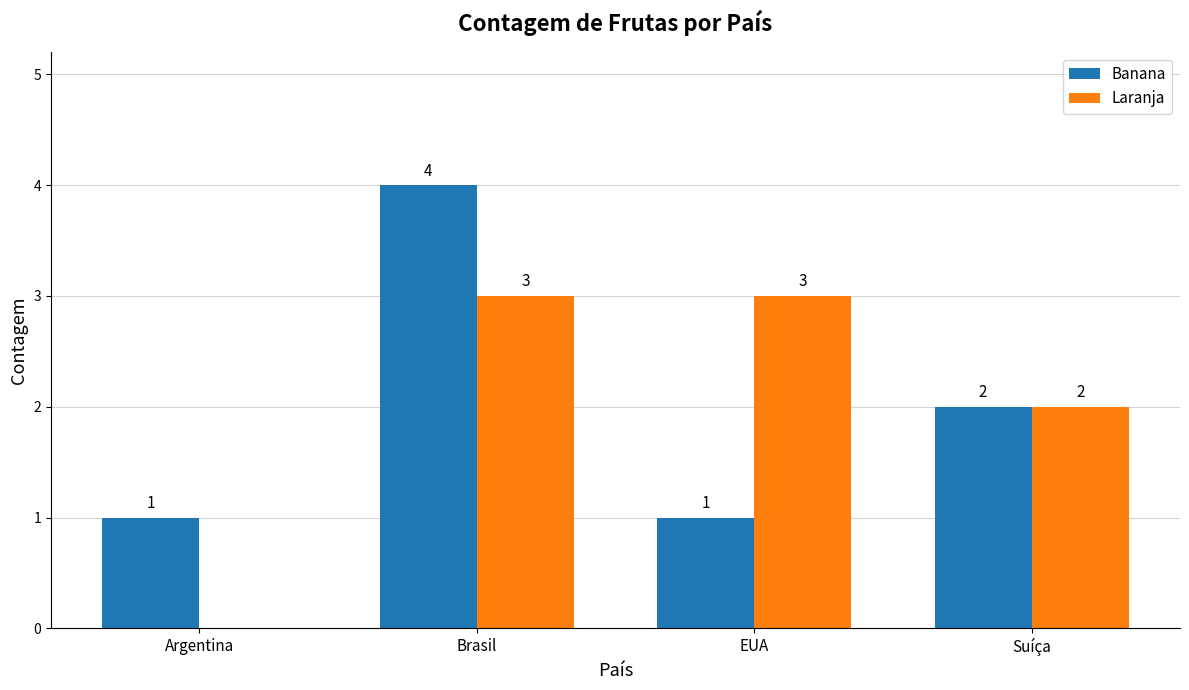

Where is Laranja nearest to the value 1?

Argentina